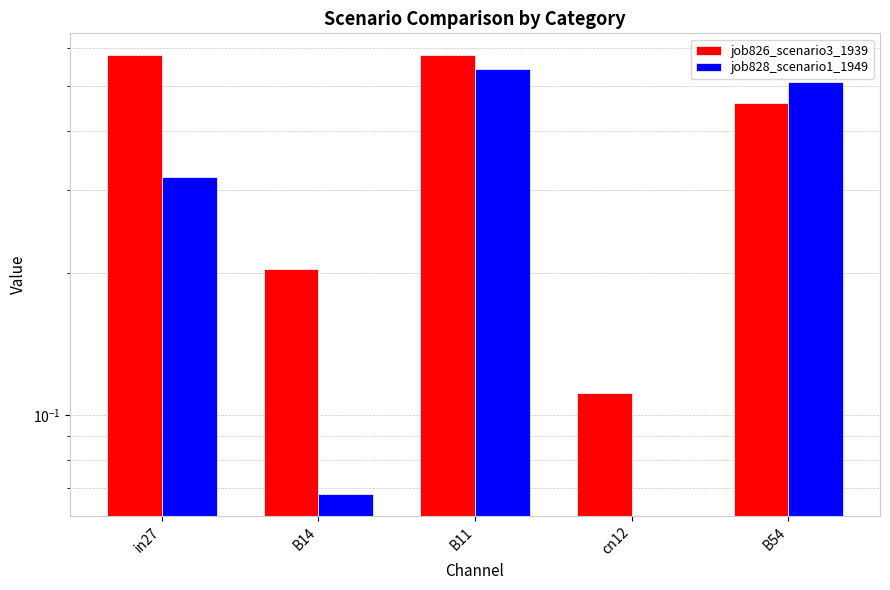

Rank the categories by job828_scenario1_1949 value from highest to lowest.

B11, B54, in27, B14, cn12